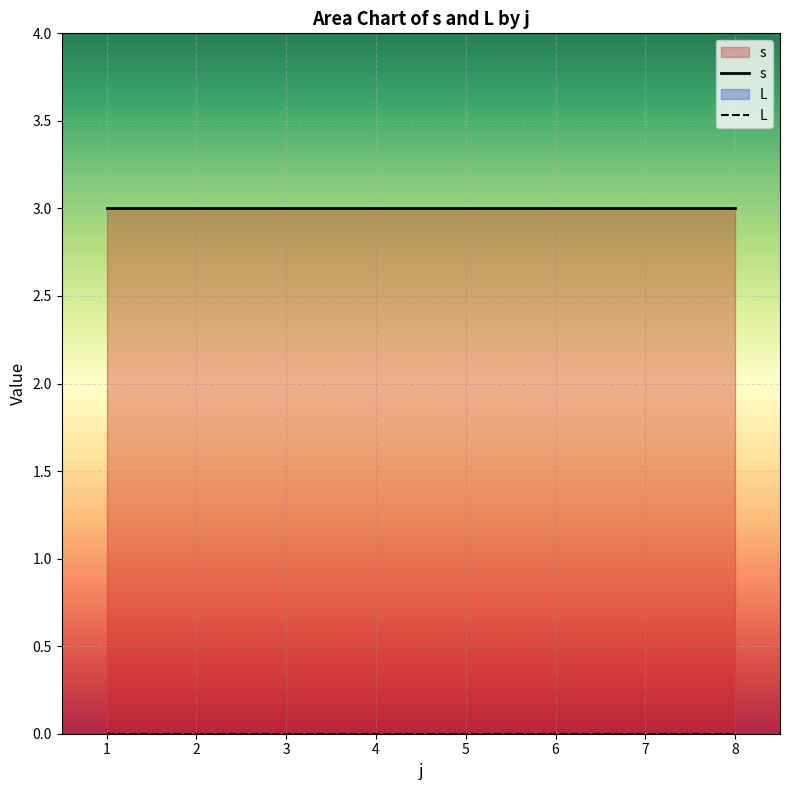

True or false: L and s cross at least once.

False